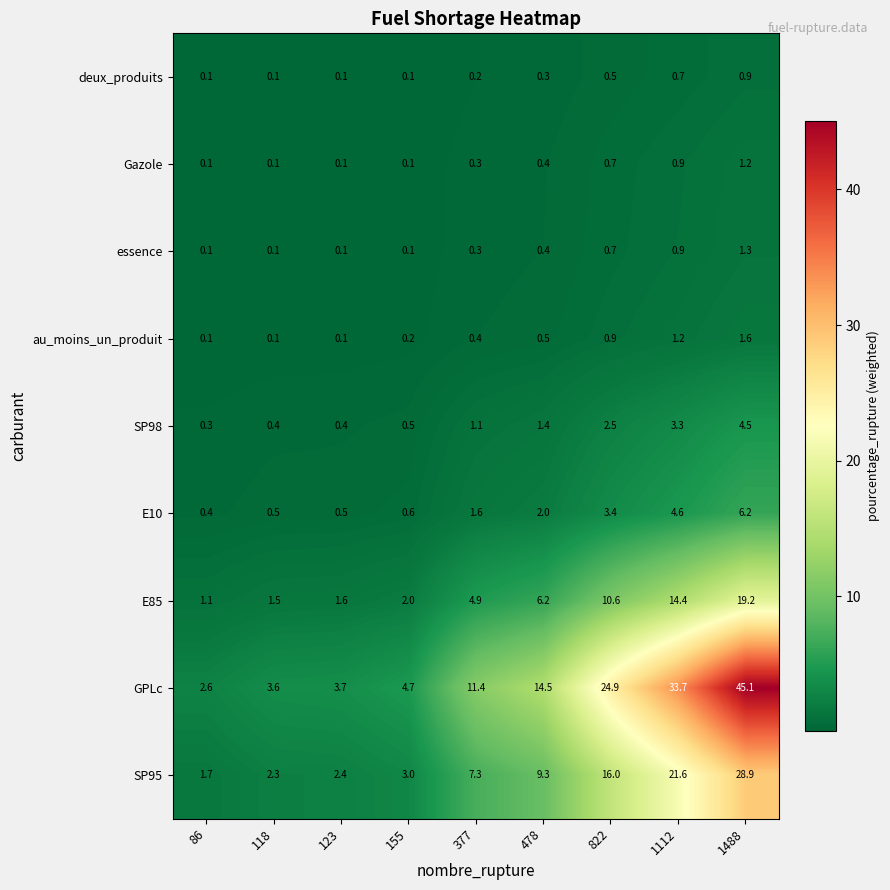

Is it true that deux_produits equals 1.1 at 1112?

False